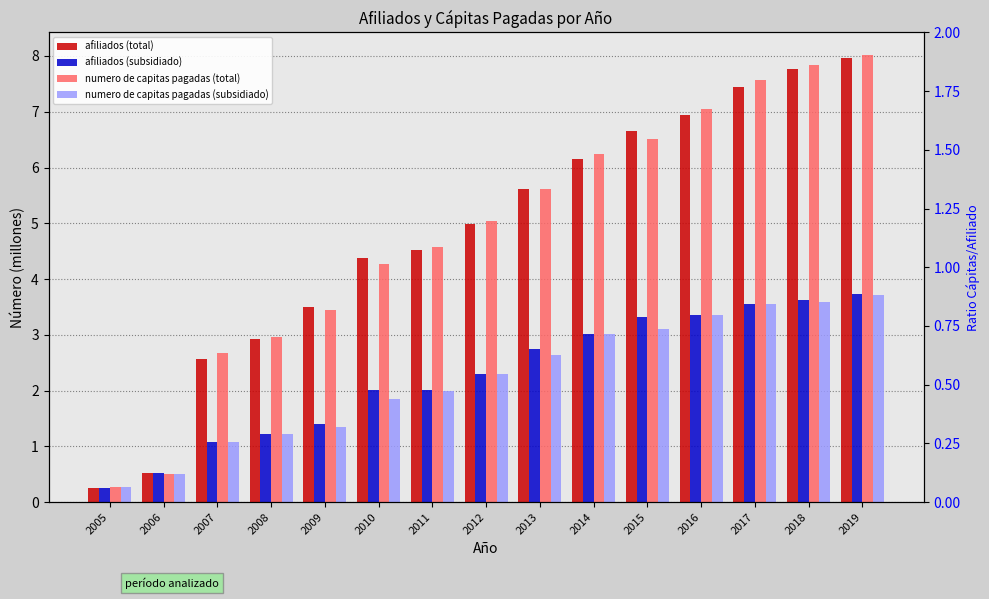

What is the total value across all series at 2013?

16.6